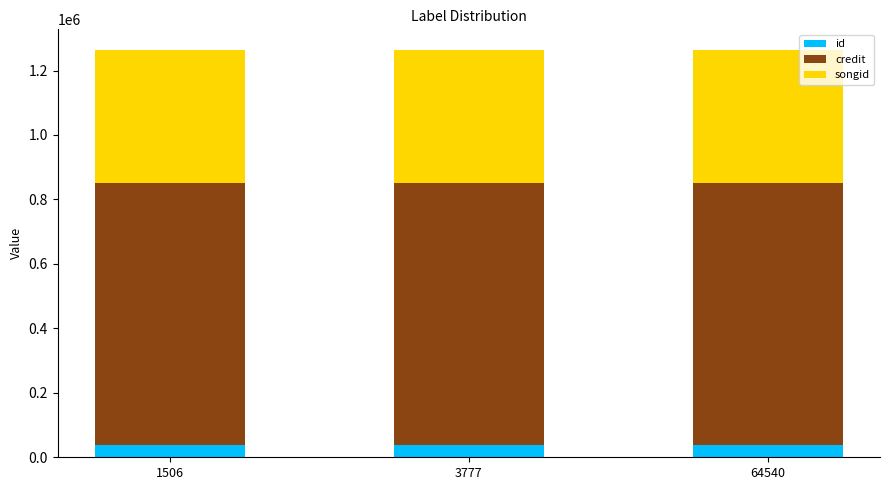

What is the total value across all series at 3777?

1264607